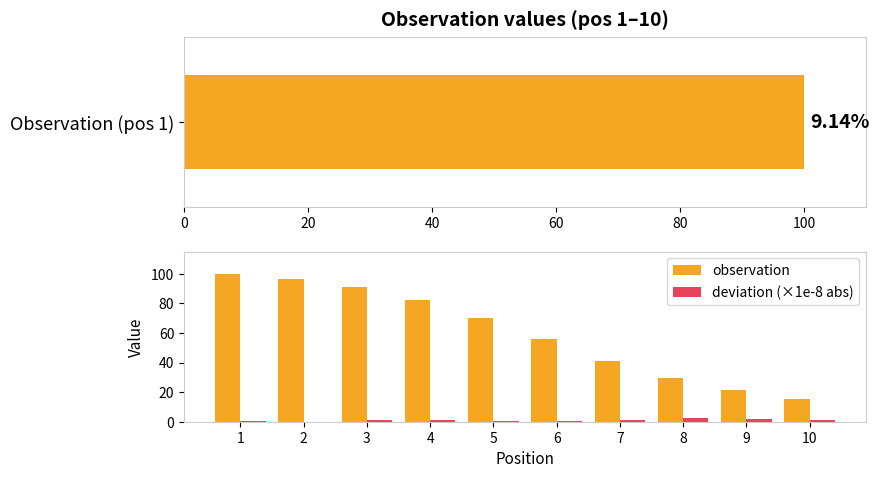

Between 5 and 10, which series saw the biggest shift?

observation